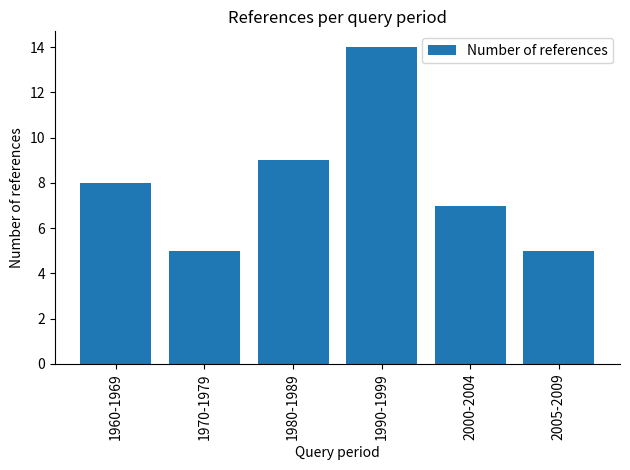

What is the value of the 6th bar from the left?

5